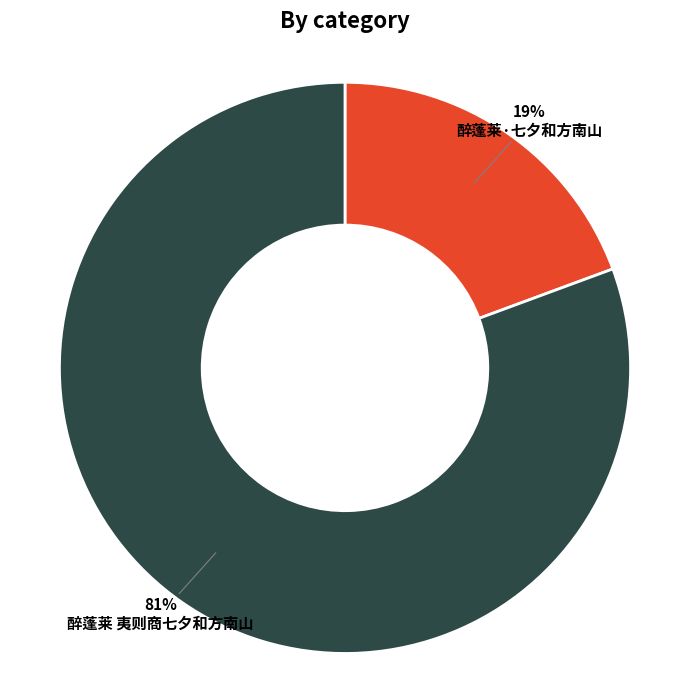

Is there a majority slice in this chart?

Yes